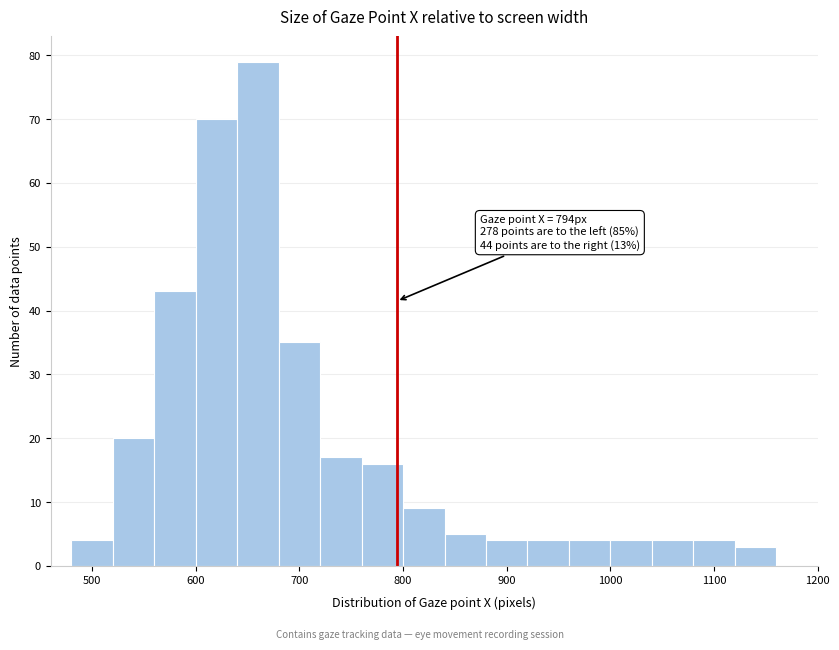

Which range on the x-axis has the tallest bar?

640 to 680